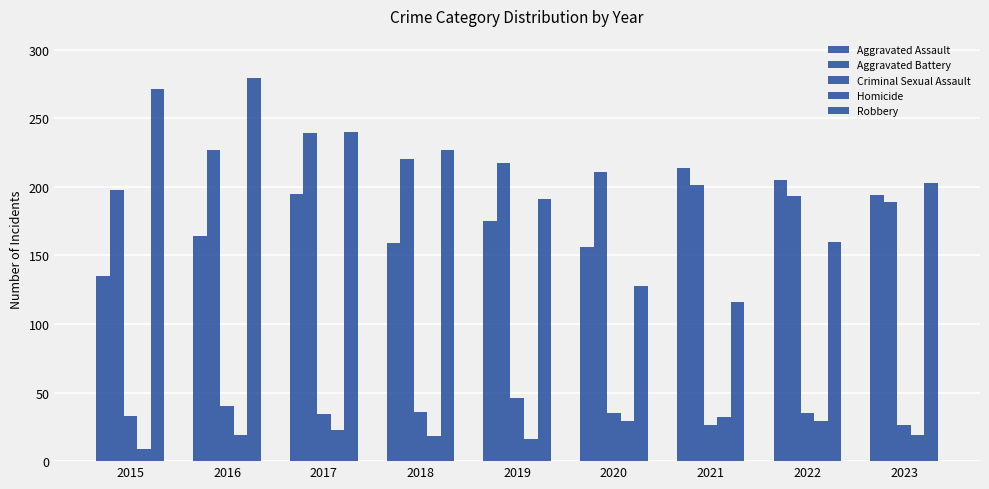

How many bars are there in each group?

5